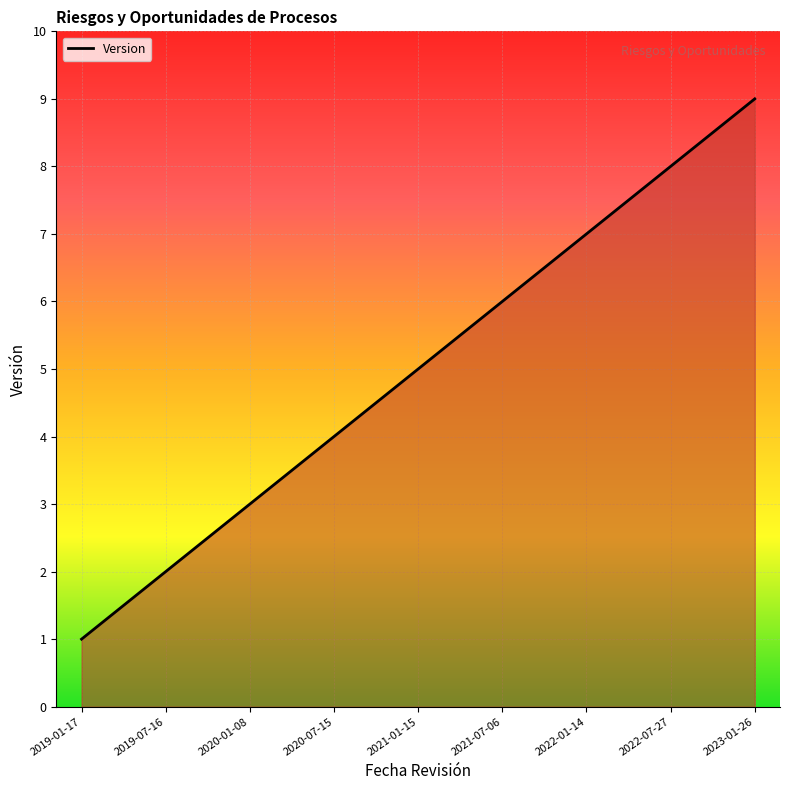

At which category does the chart reach its minimum across all series?

2019-01-17